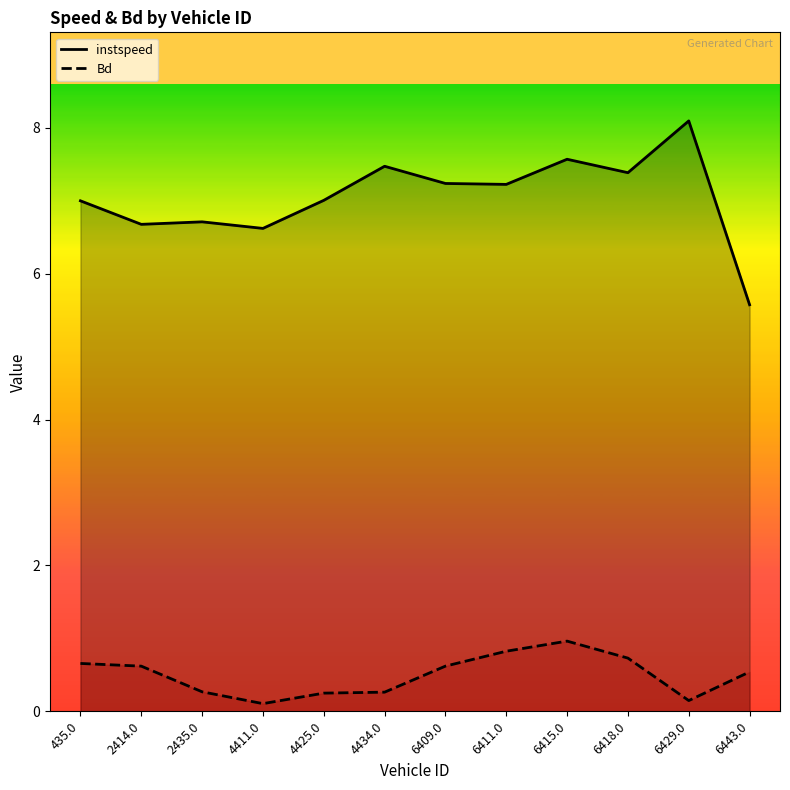

At which label is instspeed closest to 6?

6443.0